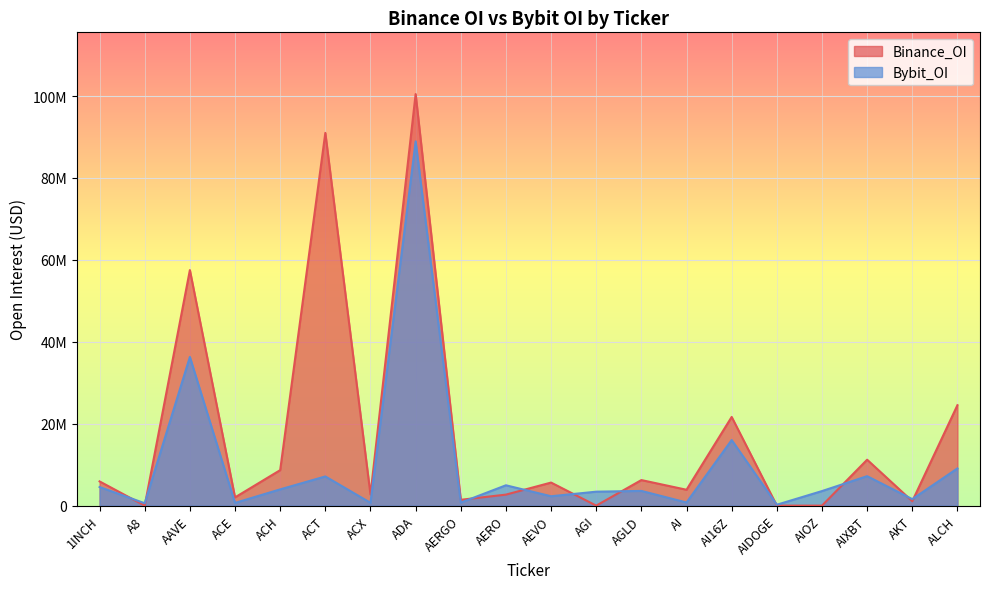

What is the label of the 12th point from the right?

AERGO